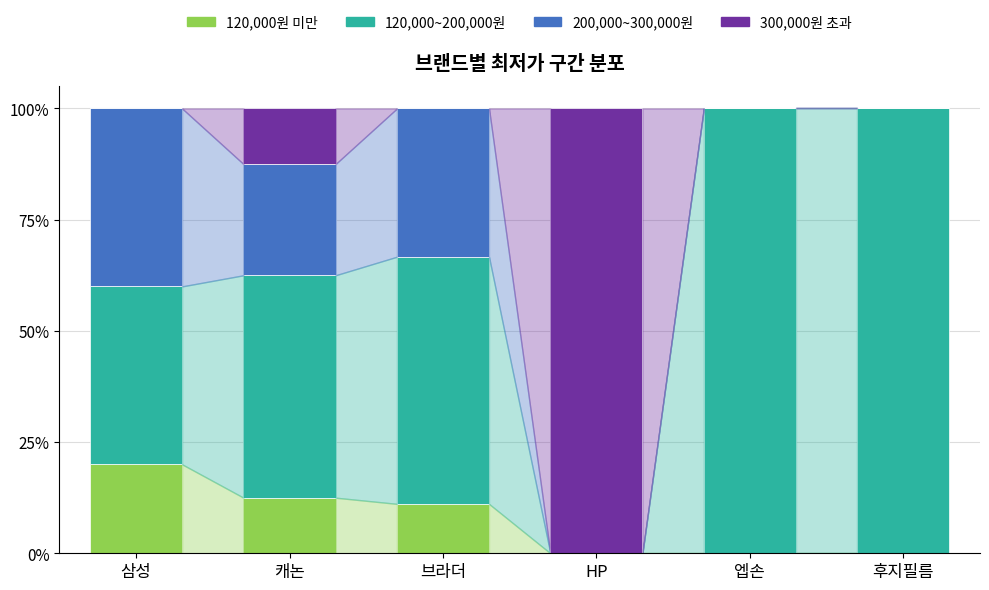

The 120,000원 미만 series shows 0.0 at HP. True or false?

True